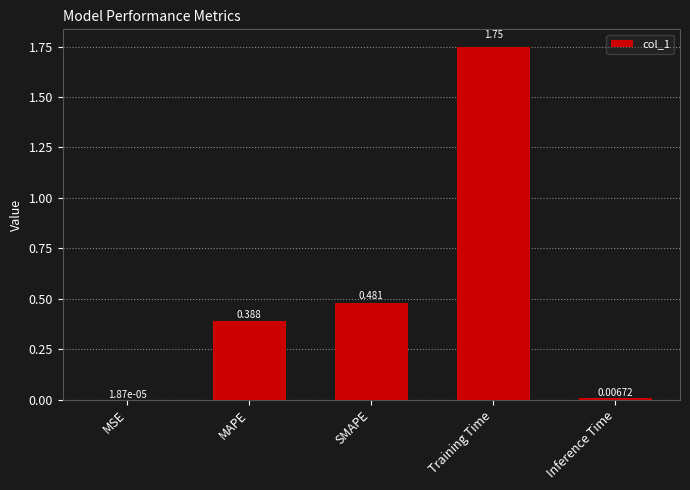

Where is the data nearest to the value 0?

MSE